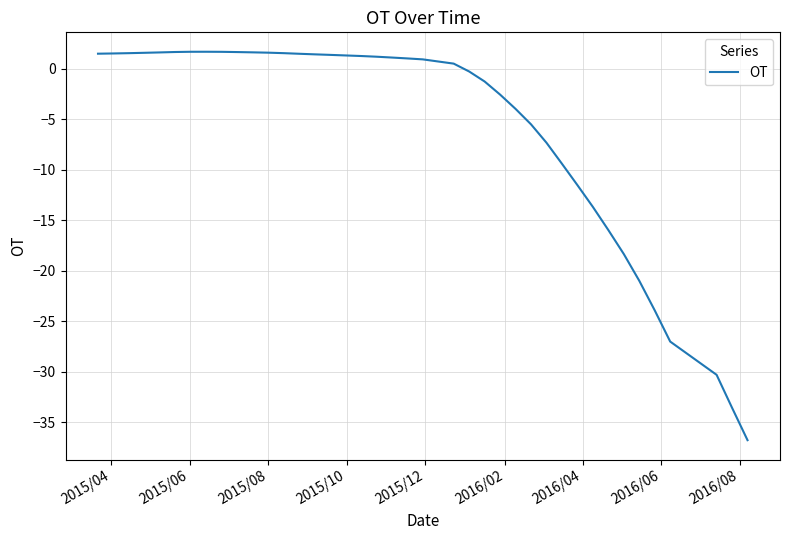

What is the maximum value shown in the chart?

1.7